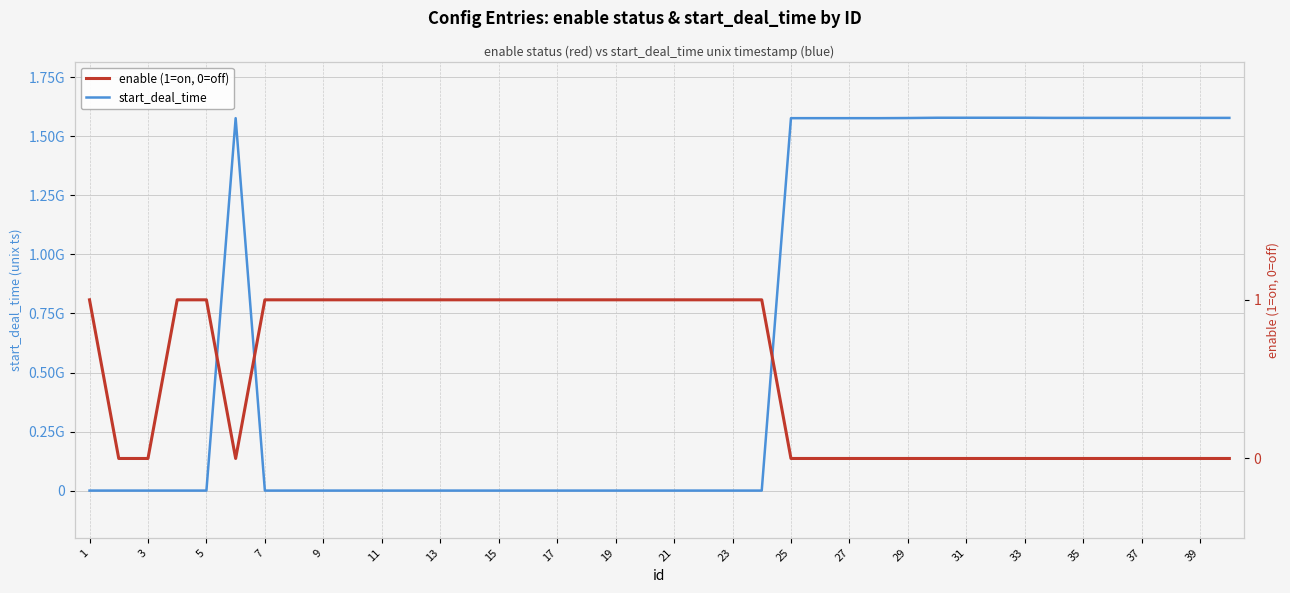

Where is enable (1=on, 0=off) nearest to the value 0?

3